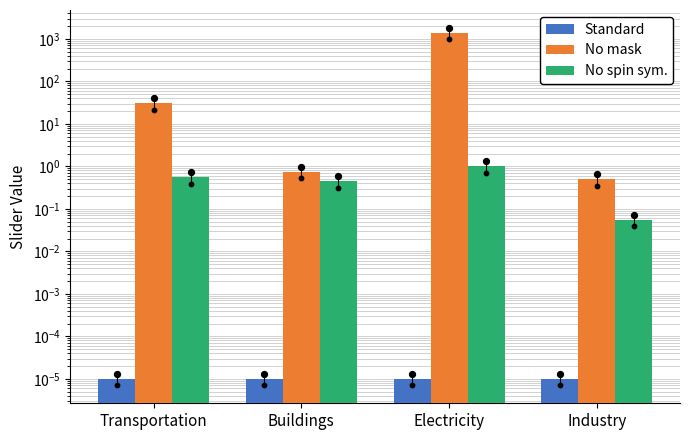

Which series contains the lowest Y value?

Standard